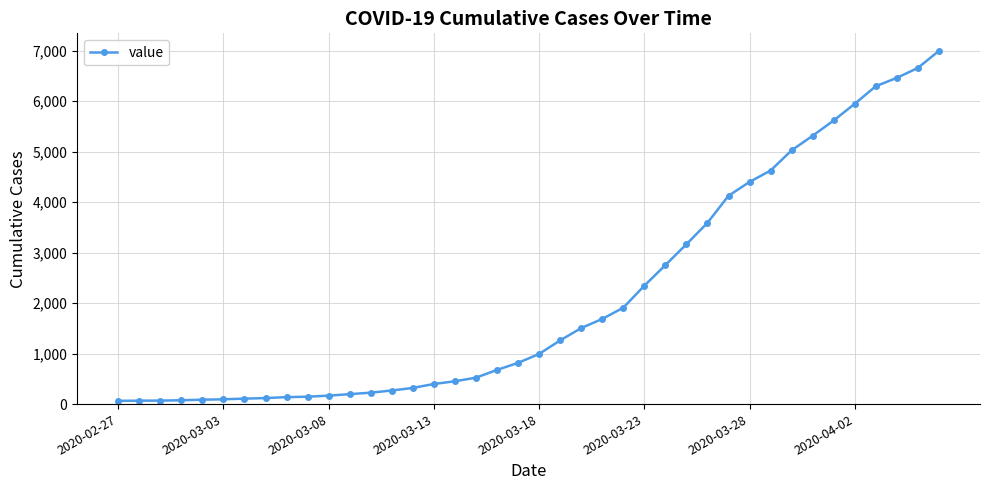

What is the difference between the second highest and second lowest values?

6589